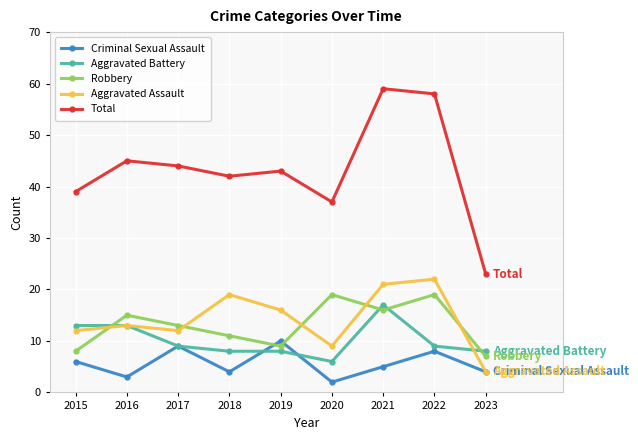

What is the total value across all series at 2020?

73